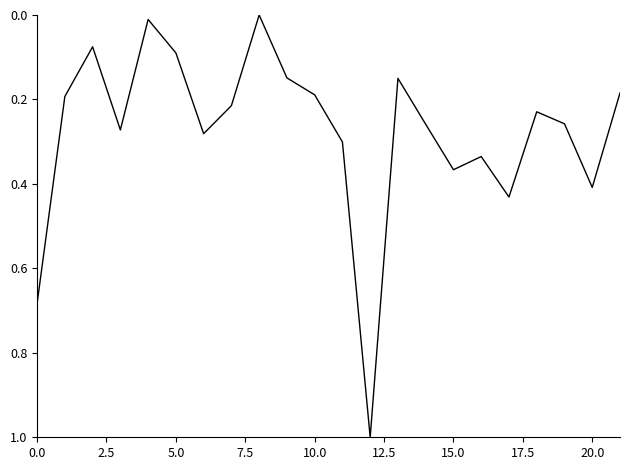

How many interior local valleys (lower than both neighbors) does the data have?

6